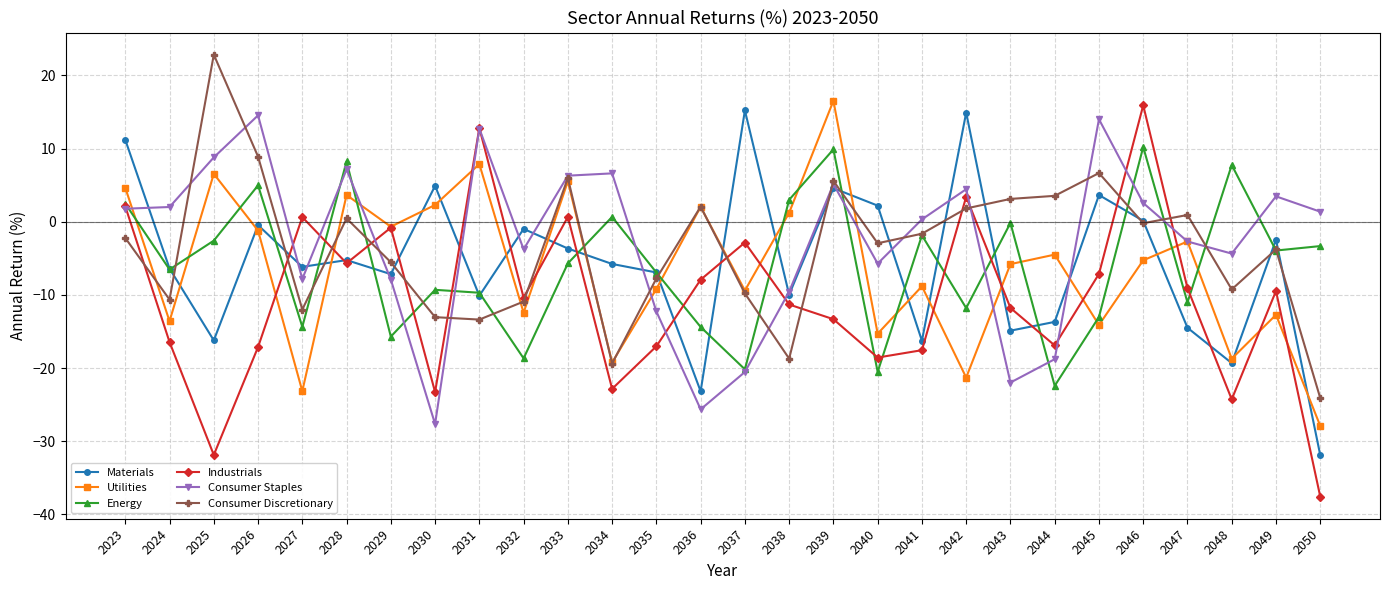

The Consumer Discretionary series shows -23.7 at 2031. True or false?

False